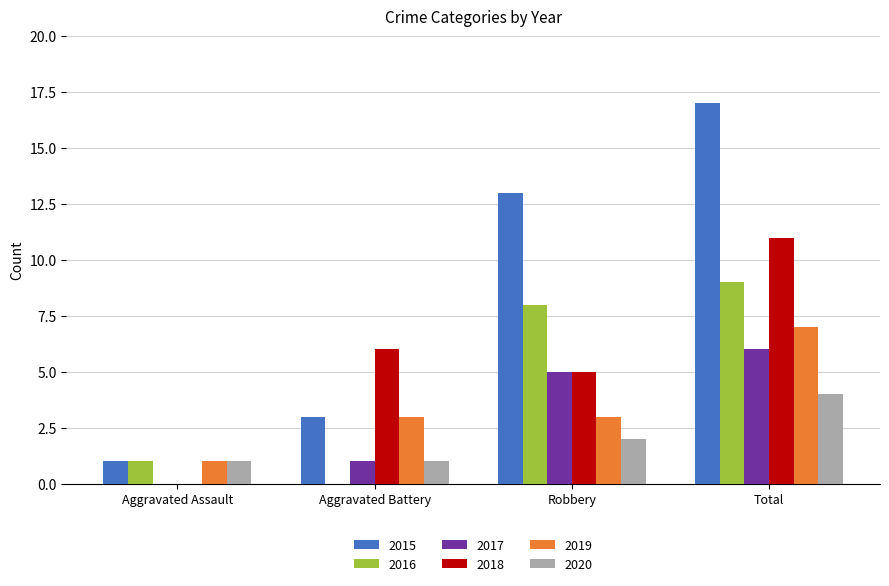

At which category is the sum across all series the highest?

Total